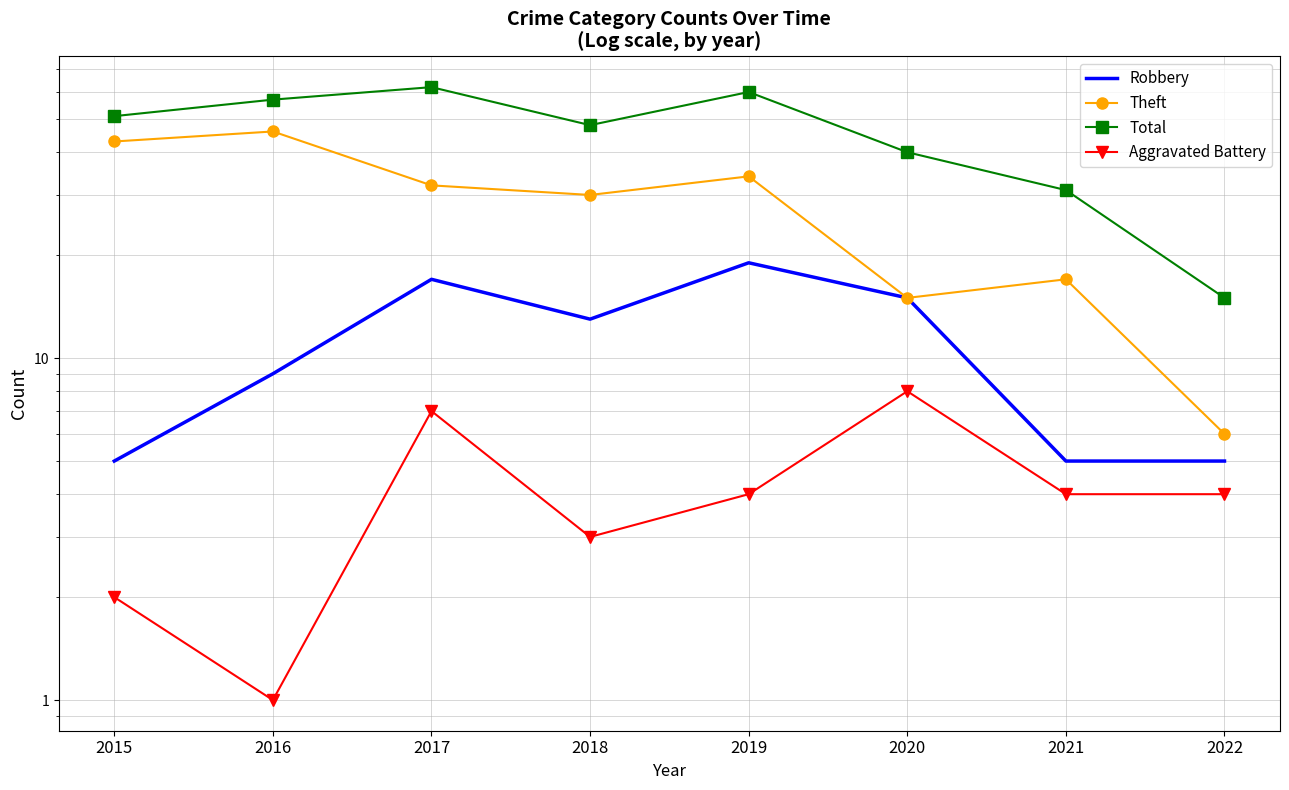

How many values in the Robbery series exceed 13?

3